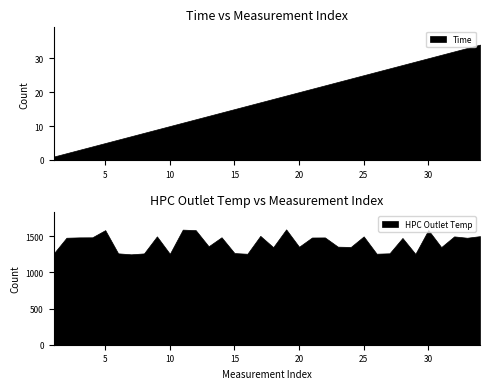

How many lines are shown in the chart?

2